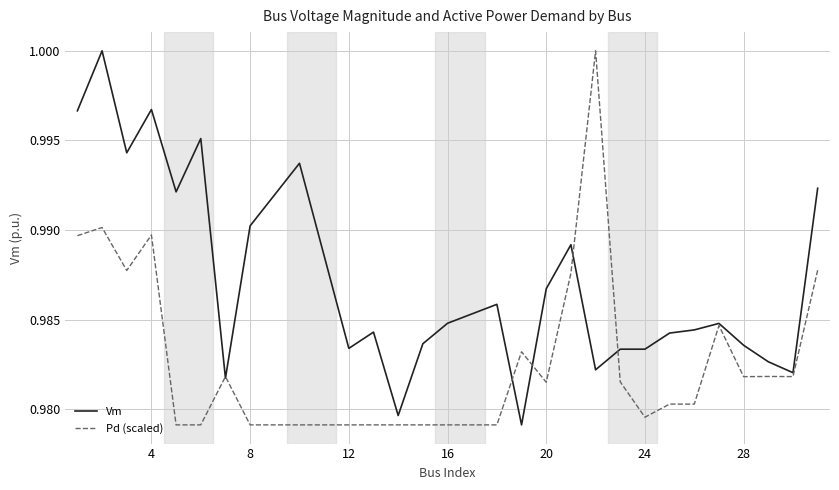

List the series in order of their overall mean, highest first.

Vm, Pd (scaled)